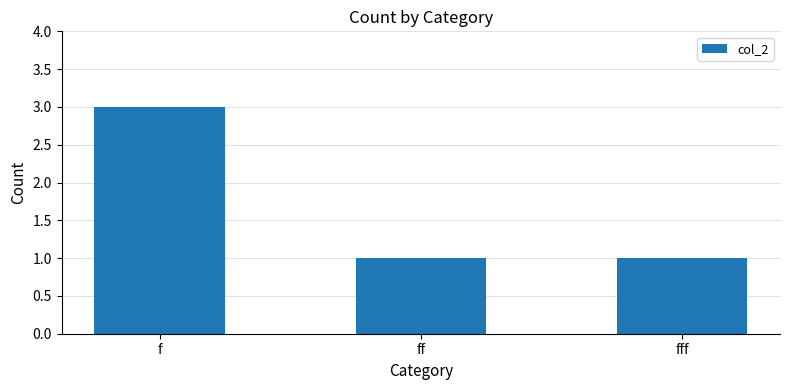

Count the values in the range 1 to 3.

3